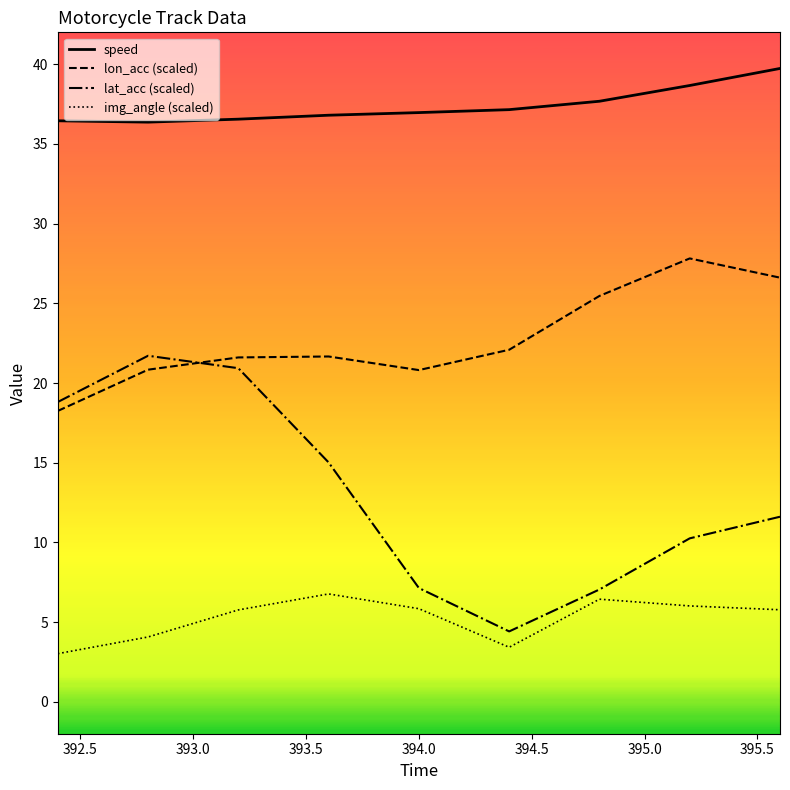

What is the greatest value displayed?

39.7